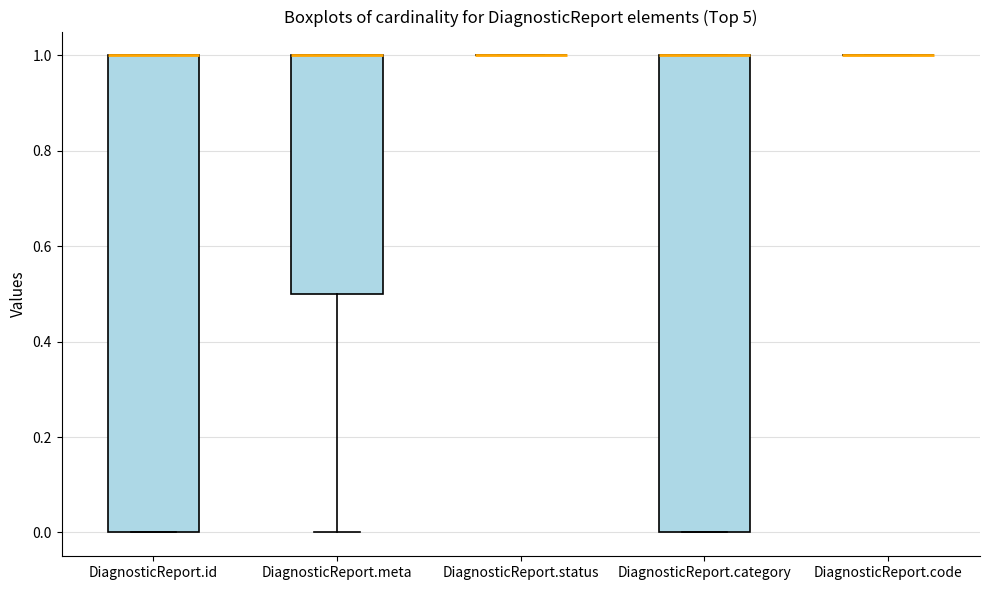

Reading left to right, transcribe this box plot: for each box, give where its median line is, the range the box spans, and where its two whiskers end, as read against the y-axis. The values are not printed on the chart, so give them approximately, as read against the axis.

DiagnosticReport.id: median 1.0 (drawn on the box's upper edge), box 0.0 to 1.0, whiskers 0.0 to 1.0
DiagnosticReport.meta: median 1.0 (drawn on the box's upper edge), box 0.5 to 1.0, whiskers 0.0 to 1.0
DiagnosticReport.status: box collapsed to a line at 1.0, whiskers 1.0 to 1.0
DiagnosticReport.category: median 1.0 (drawn on the box's upper edge), box 0.0 to 1.0, whiskers 0.0 to 1.0
DiagnosticReport.code: box collapsed to a line at 1.0, whiskers 1.0 to 1.0